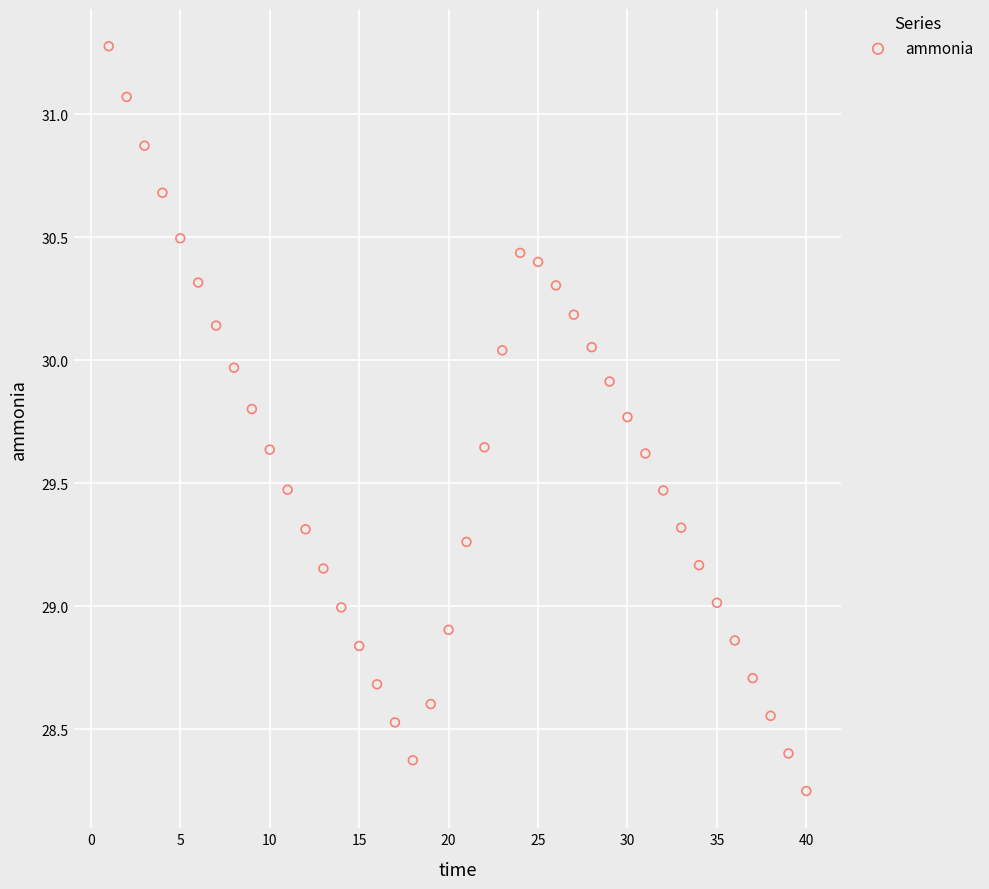

What is the range of Y values (max minus min)?

3.0